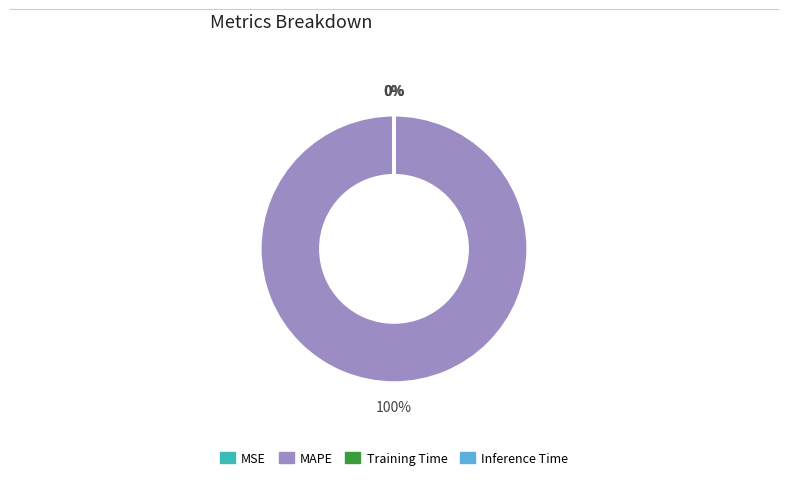

To the nearest percent, what is the difference between the largest and smallest slice percentages?

100%